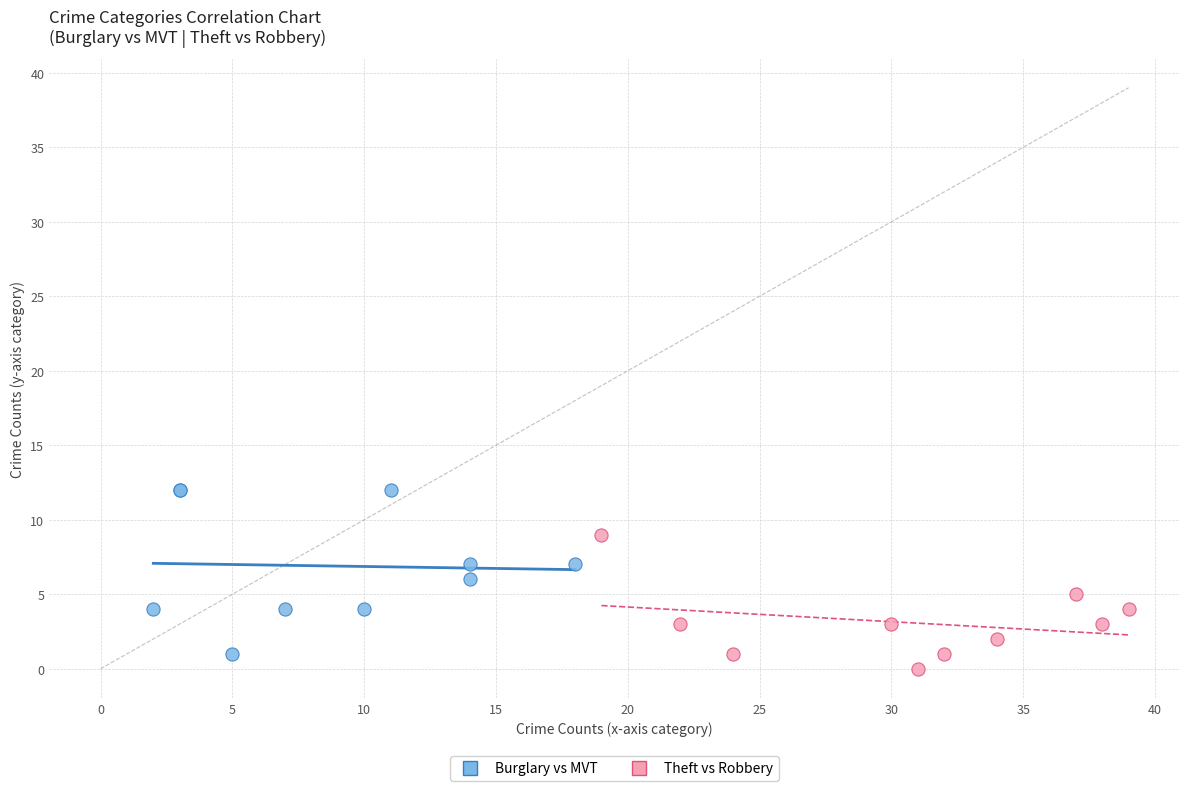

Which series has the largest Y range (max minus min)?

Burglary vs MVT